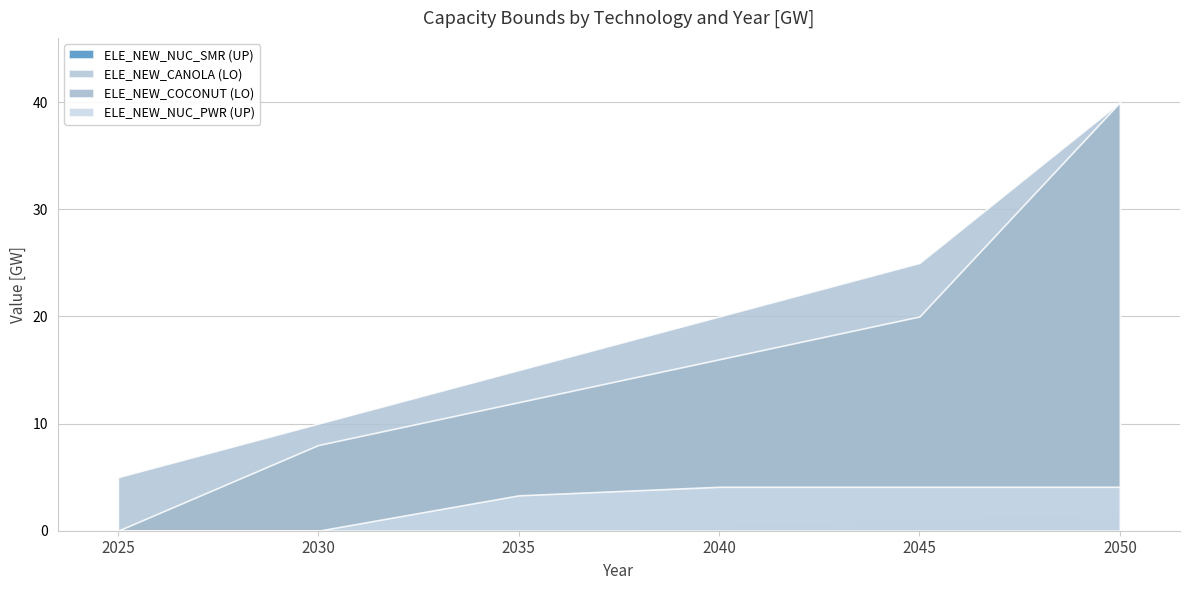

What is the total value across all series at 2035?

30.3